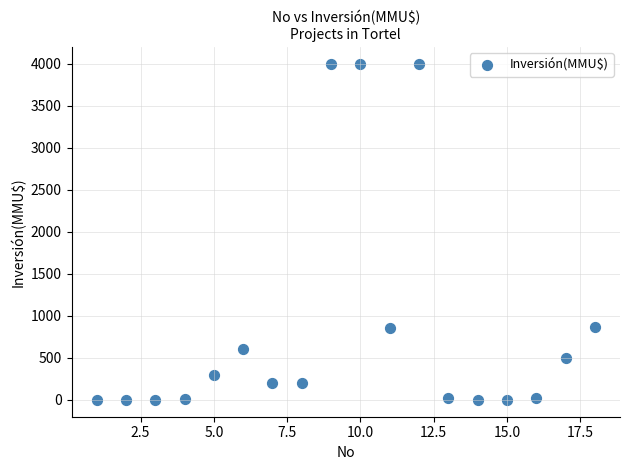

What is the range of Y values (max minus min)?

4000.0